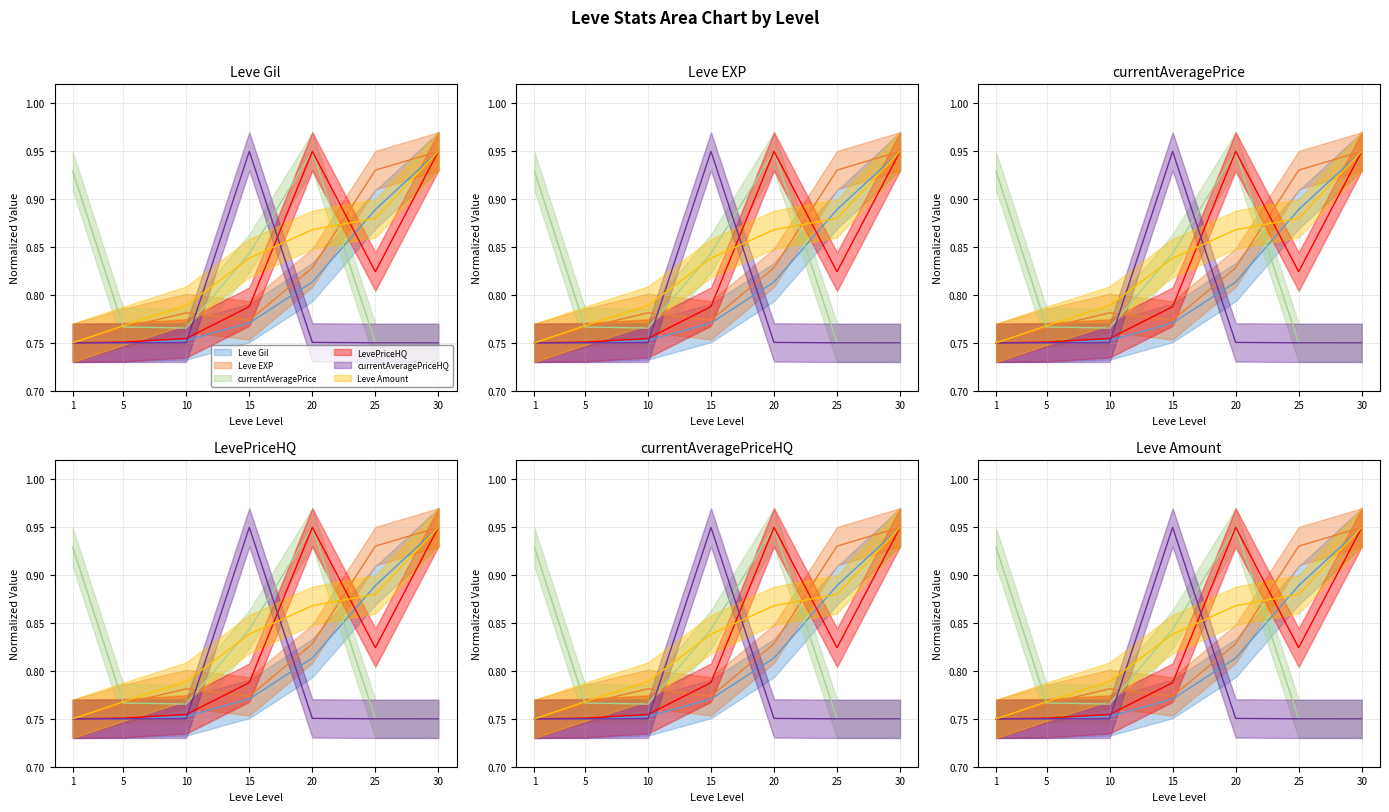

Read the currentAveragePriceHQ value at 15.

0.9